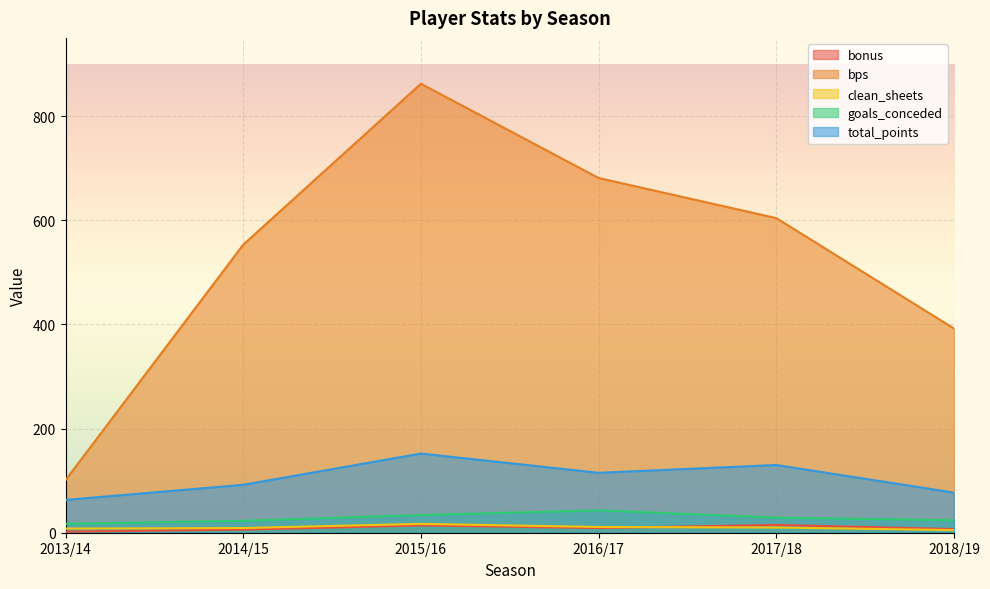

What is the label of the 2nd point from the right?

2017/18